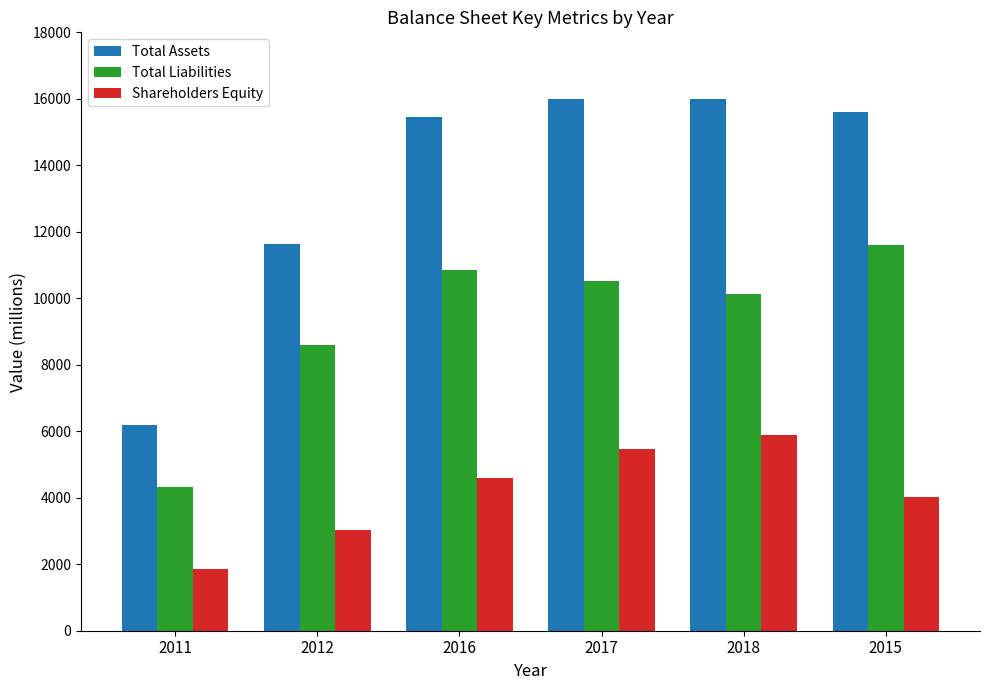

What are all the series names shown in the legend?

Total Assets, Total Liabilities, Shareholders Equity